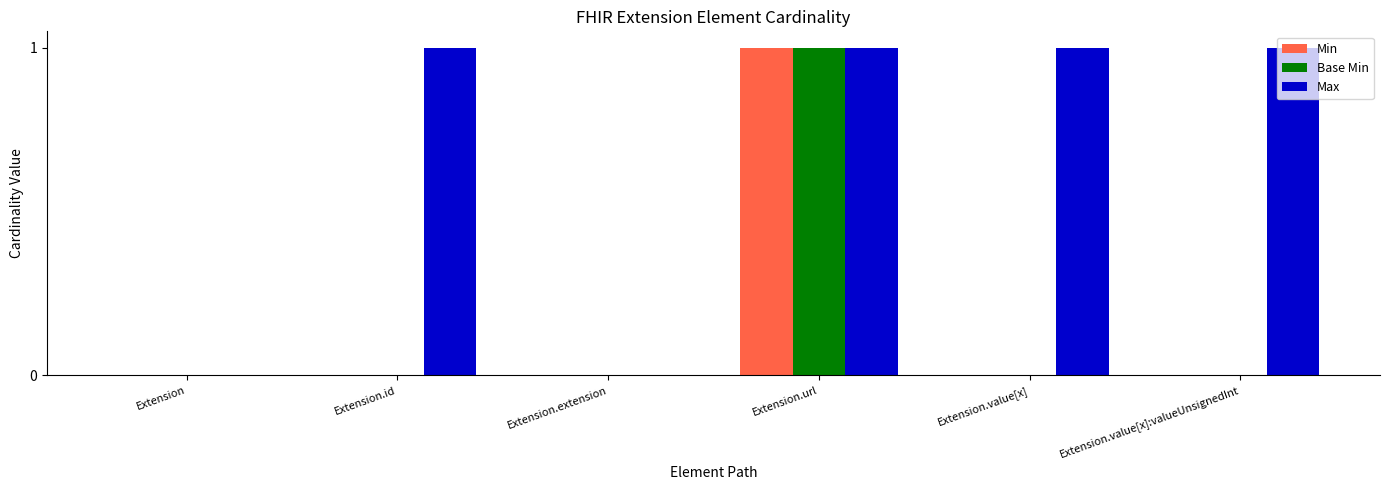

What is the sum of all Min values?

1